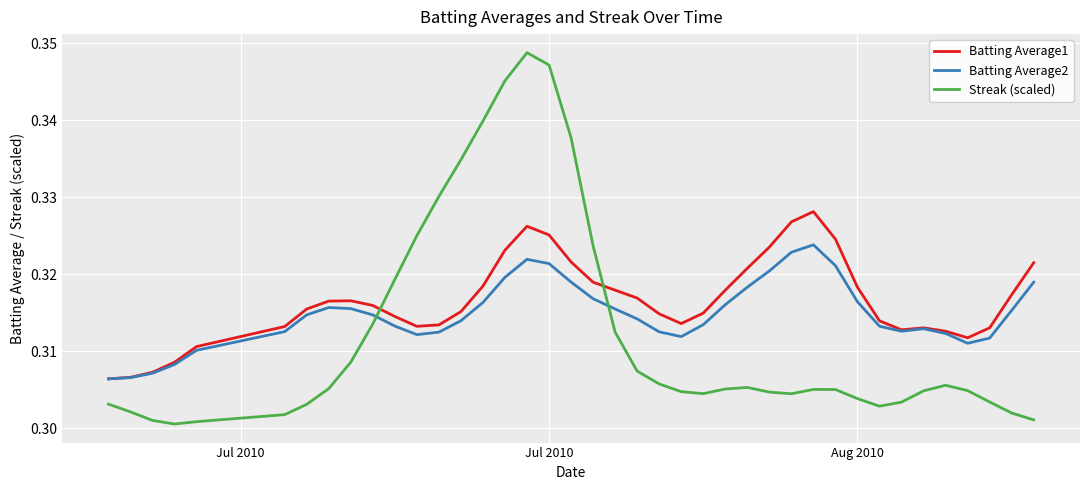

List the series in order of their overall mean, highest first.

Batting Average1, Batting Average2, Streak (scaled)